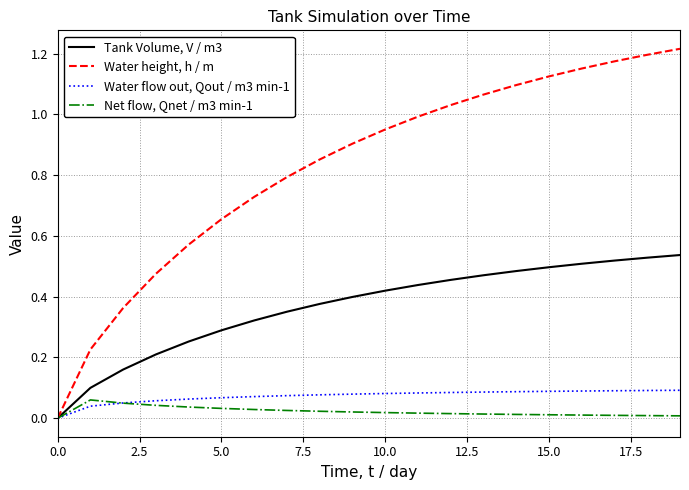

Does the chart have visible grid lines?

Yes